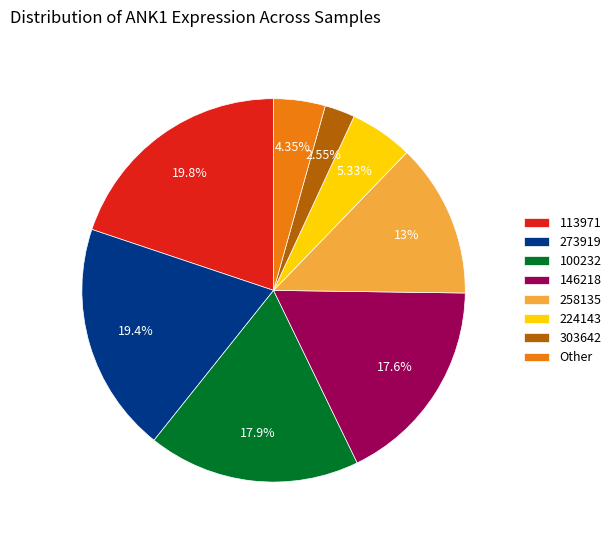

Is the sum of 273919 and Other greater than half?

No